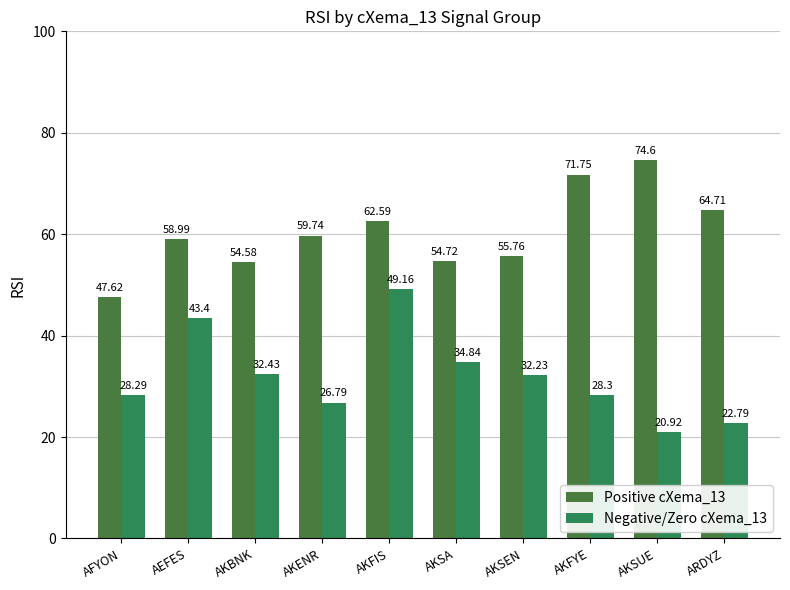

How many bars are there in total?

20